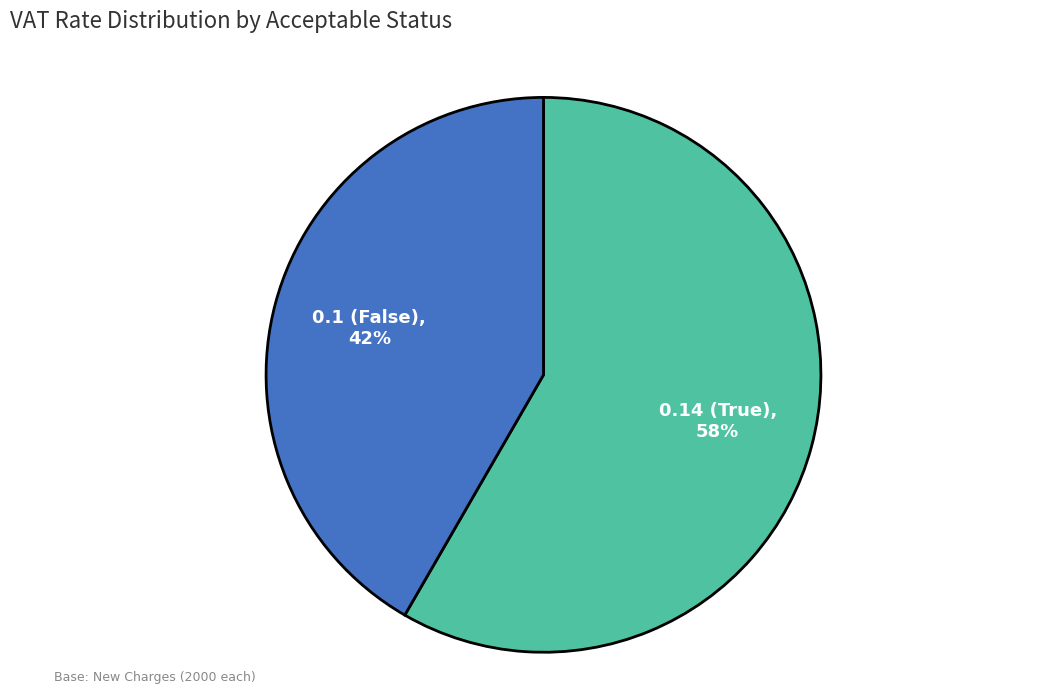

How many slices are in this pie chart?

2